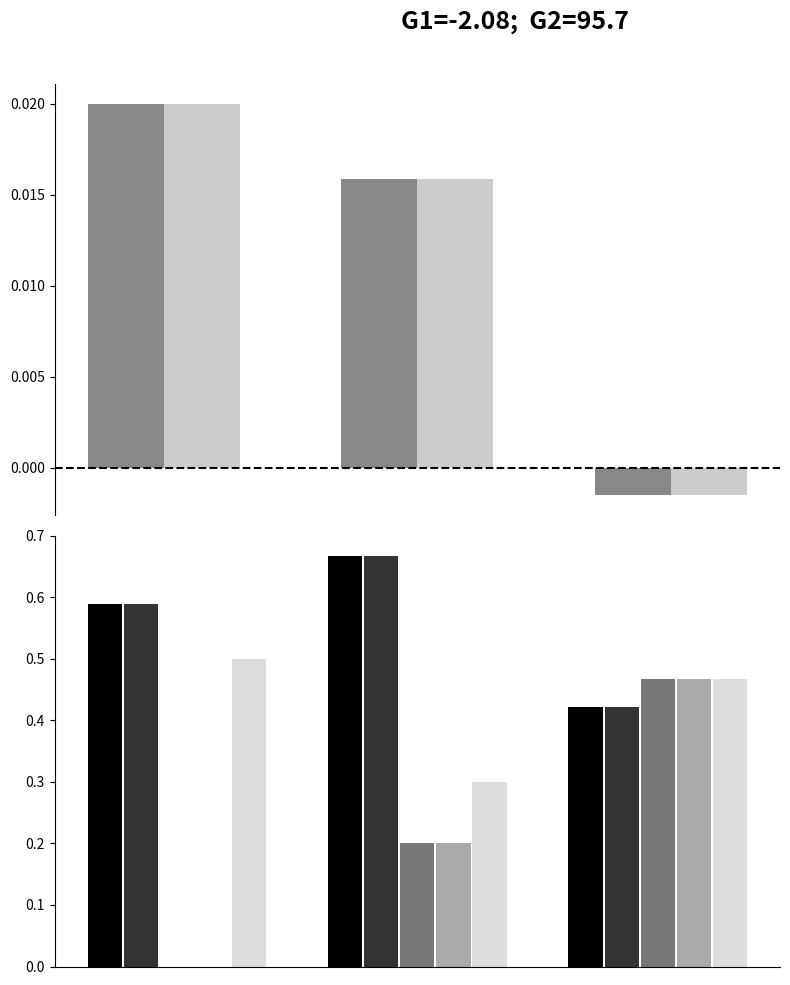

What is the value of the Wednesday 4th (col_6) bar at the 2nd from the left?

0.7